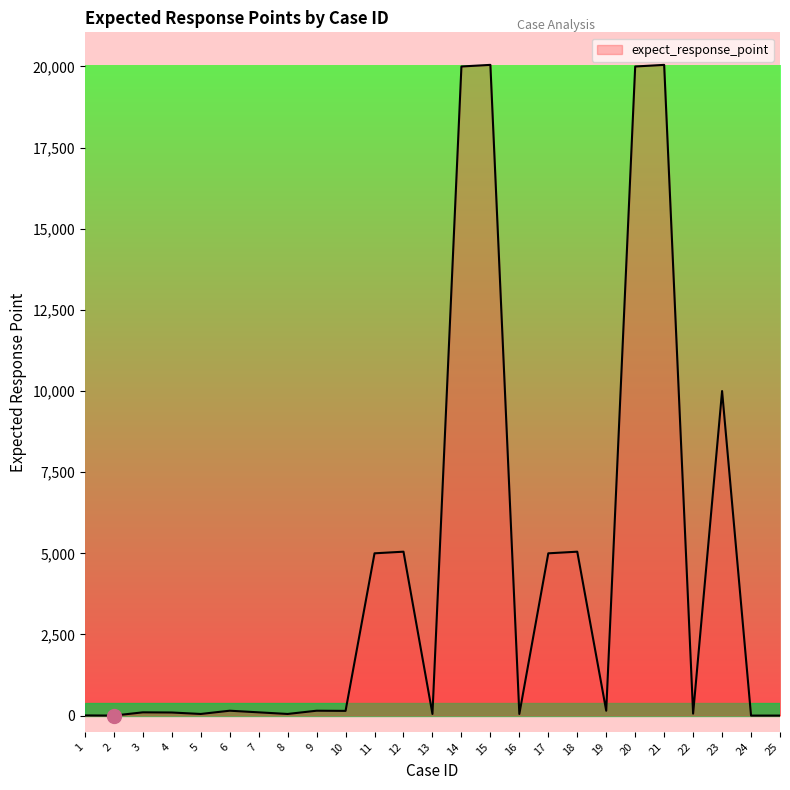

What is the greatest value displayed?

20050